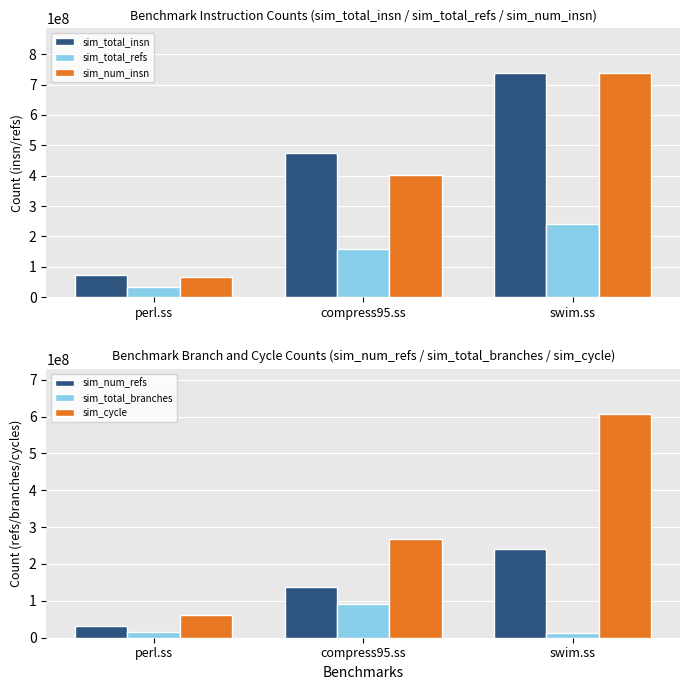

How many bars are there in each group?

6